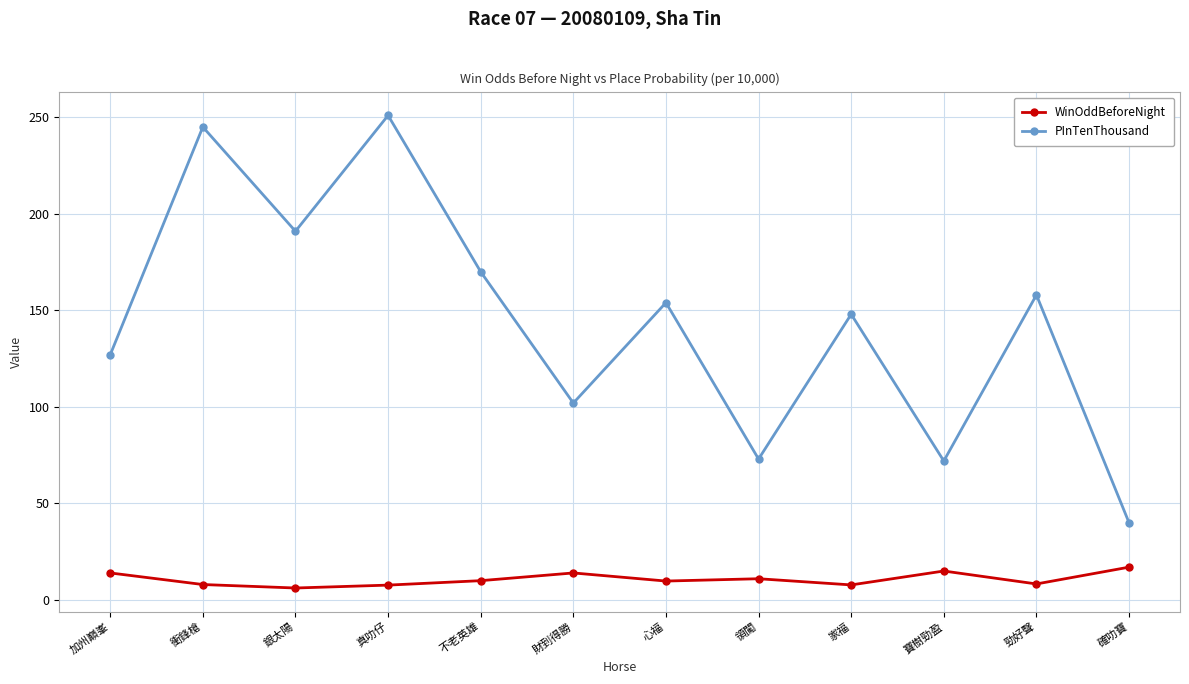

What is the smallest value displayed?

6.2